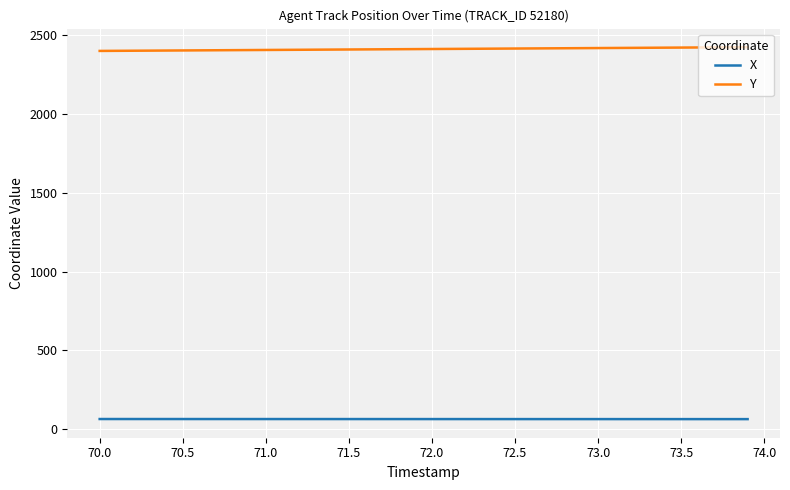

Count the number of categories in the chart.

40